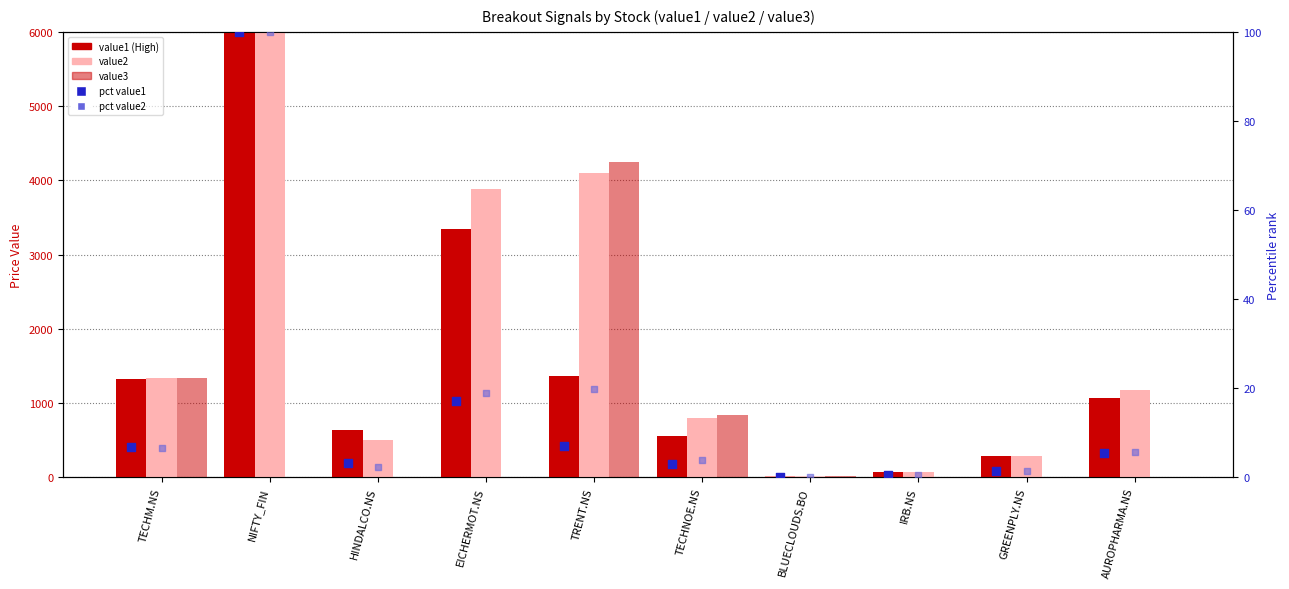

Which series reaches the minimum Y coordinate?

value3